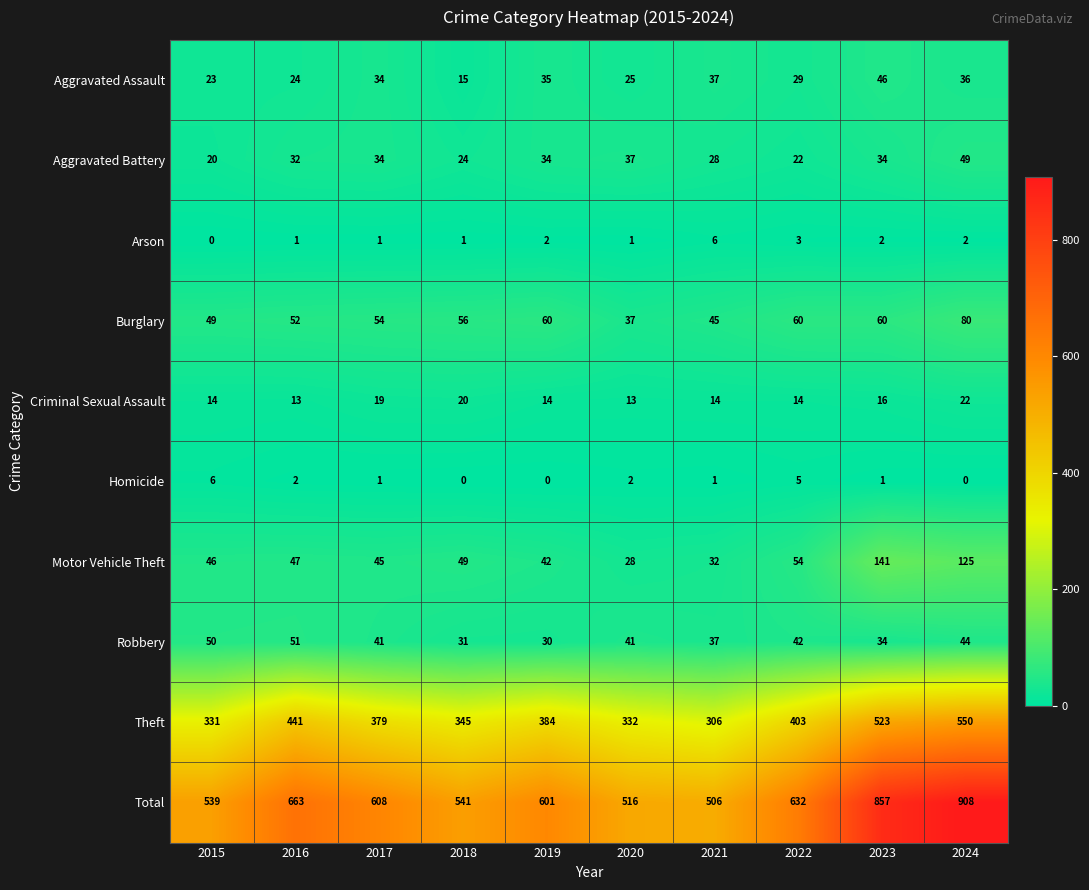

Which category has the highest value across all series?

2024